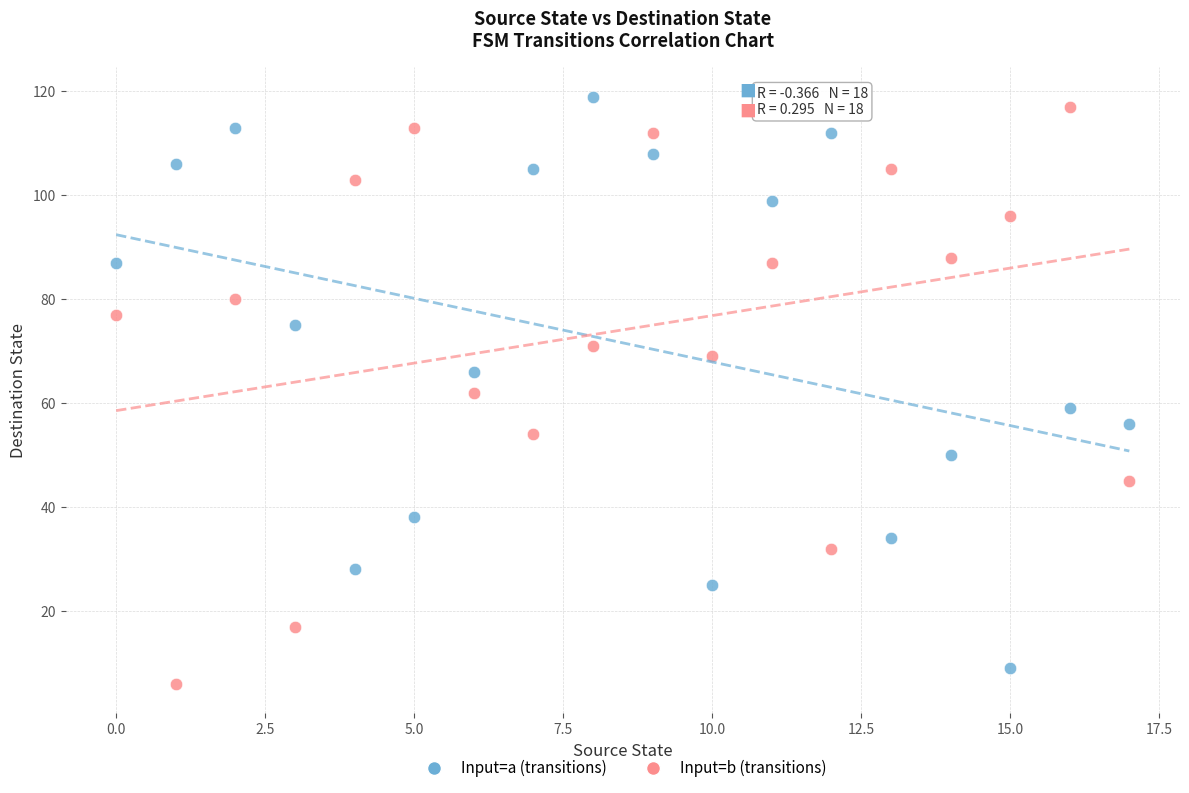

Which series has the largest Y range (max minus min)?

Input=b (transitions)